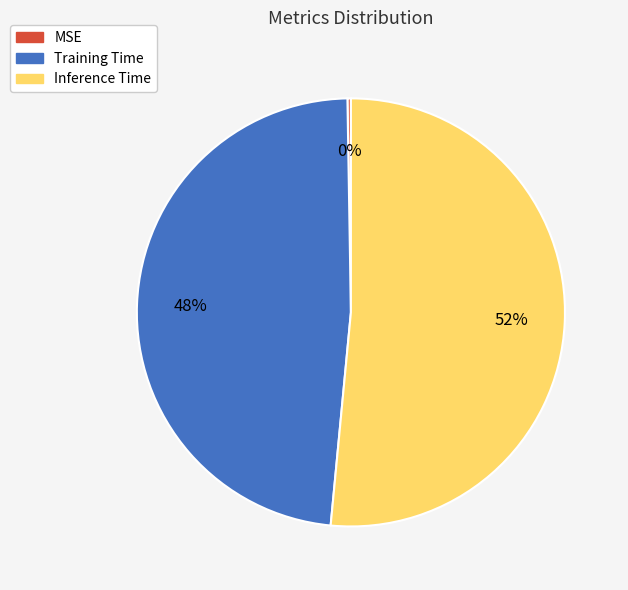

To the nearest percent, what portion does Inference Time represent?

52%